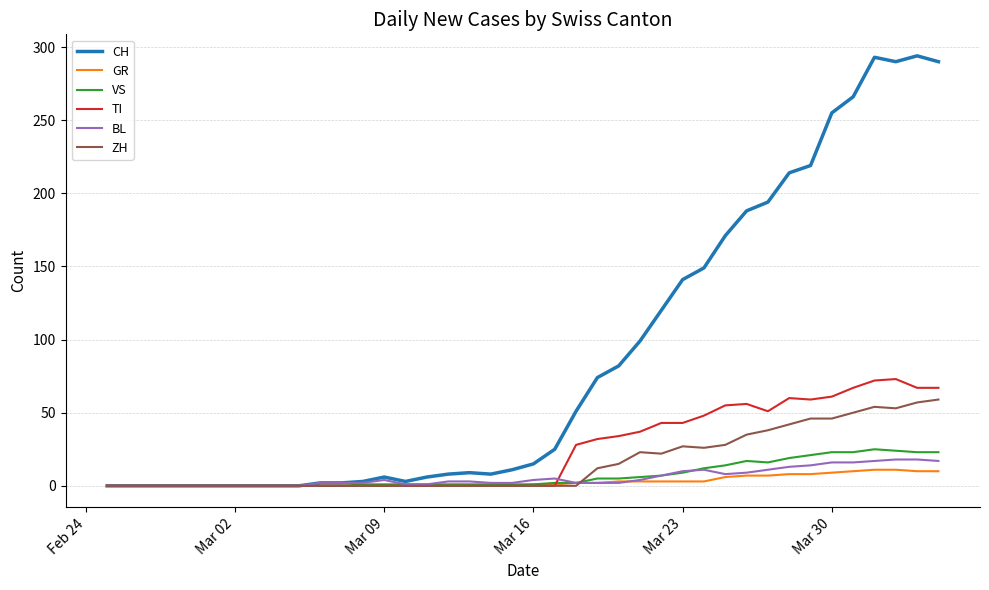

Which series has the largest total across all categories?

CH